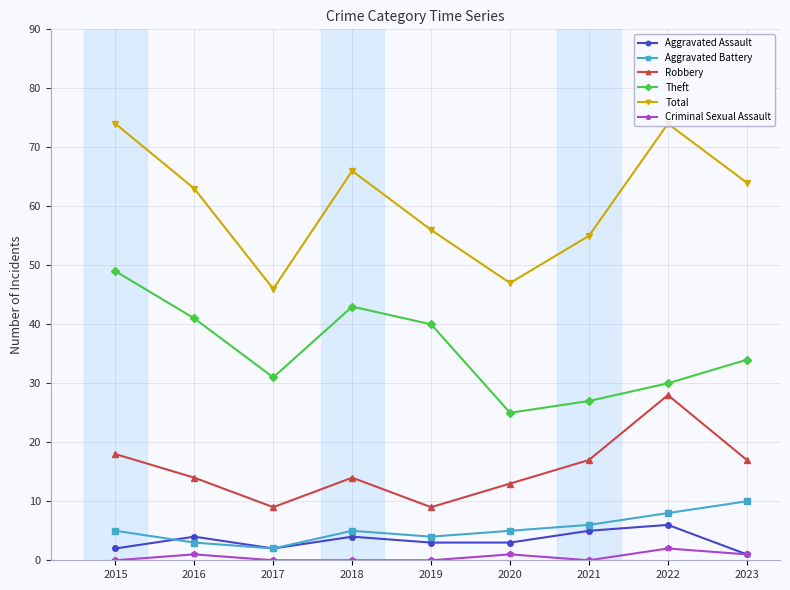

How many Aggravated Battery values are between 4 and 6?

5